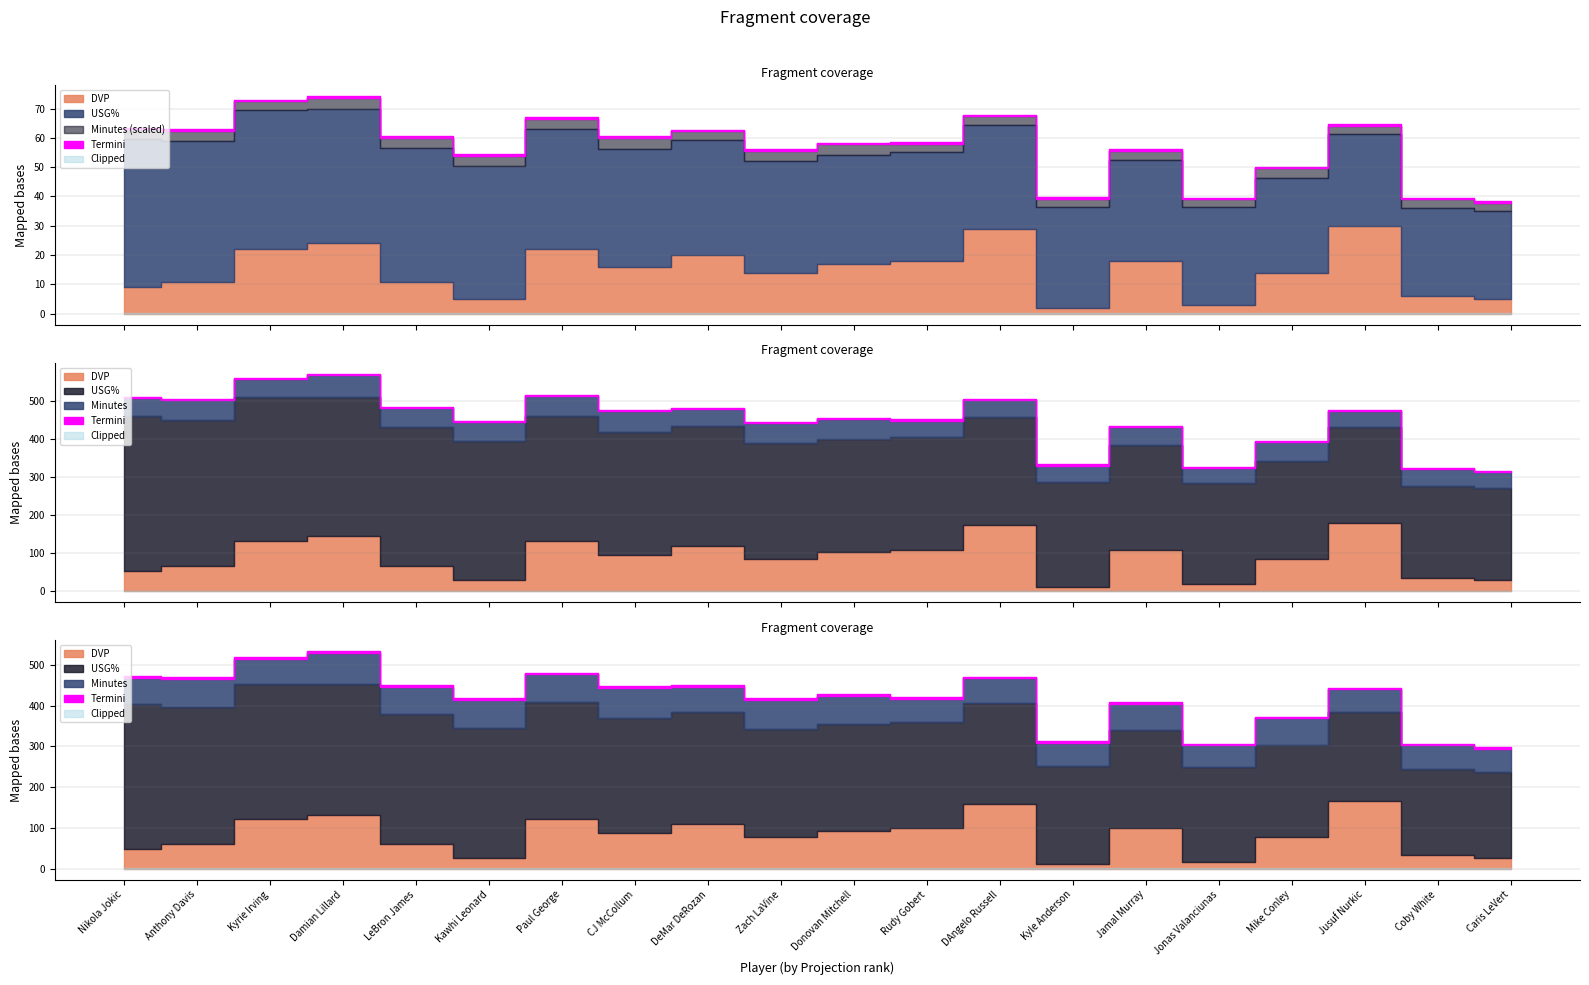

What is the difference between the USG% values at Nikola Jokic and Paul George?

9.6